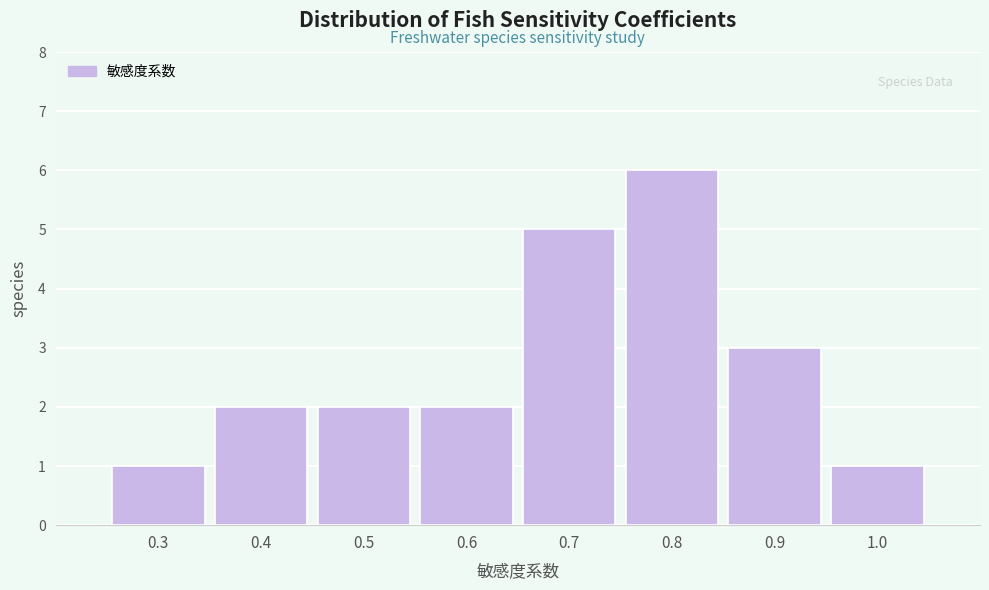

Reading left to right, list every bar in this chart as the range it spans on the x-axis followed by its height. The values are not printed on the chart, so give them approximately, as read against the axis.

0.25 to 0.35: 1
0.35 to 0.45: 2
0.45 to 0.55: 2
0.55 to 0.65: 2
0.65 to 0.75: 5
0.75 to 0.85: 6
0.85 to 0.95: 3
0.95 to 1.05: 1